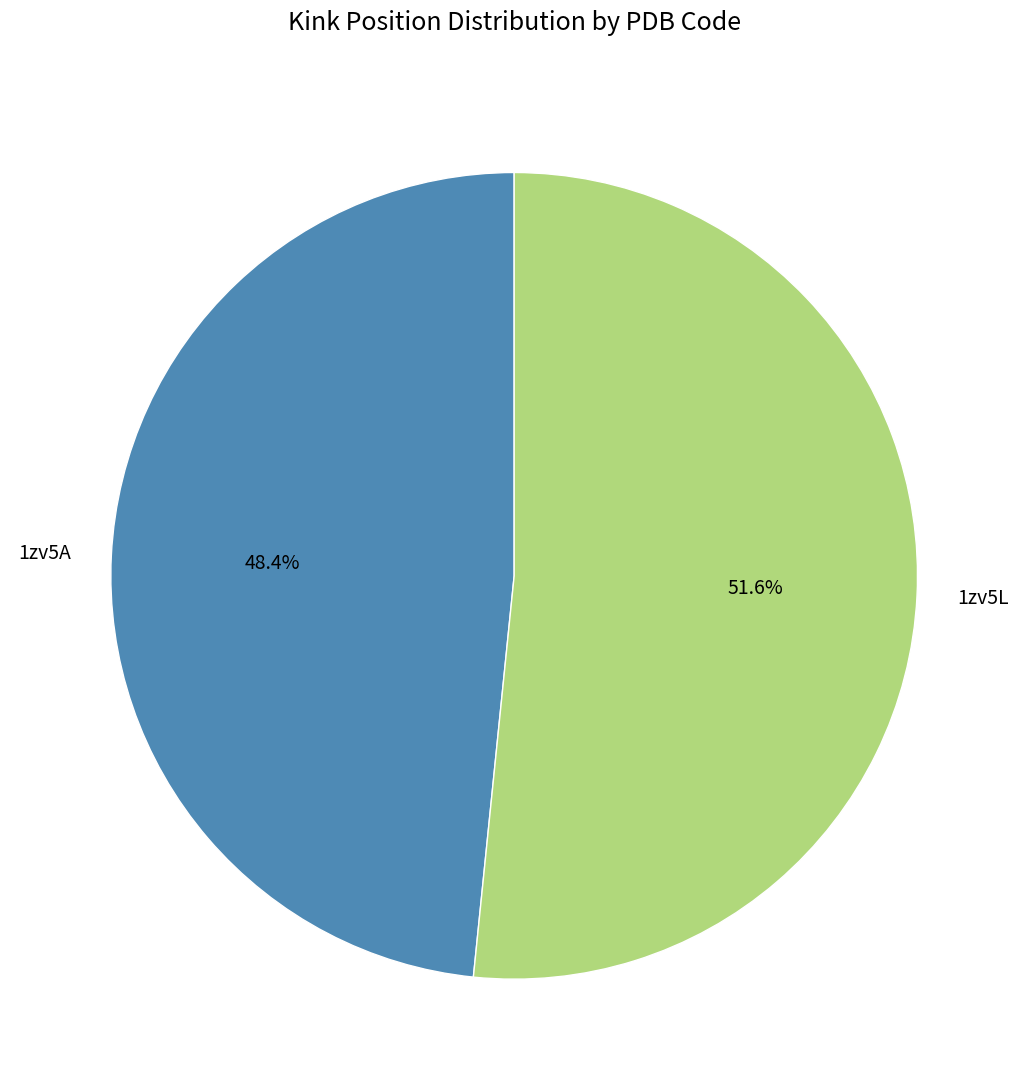

What is the total percentage of 1zv5A and 1zv5L?

100.0%